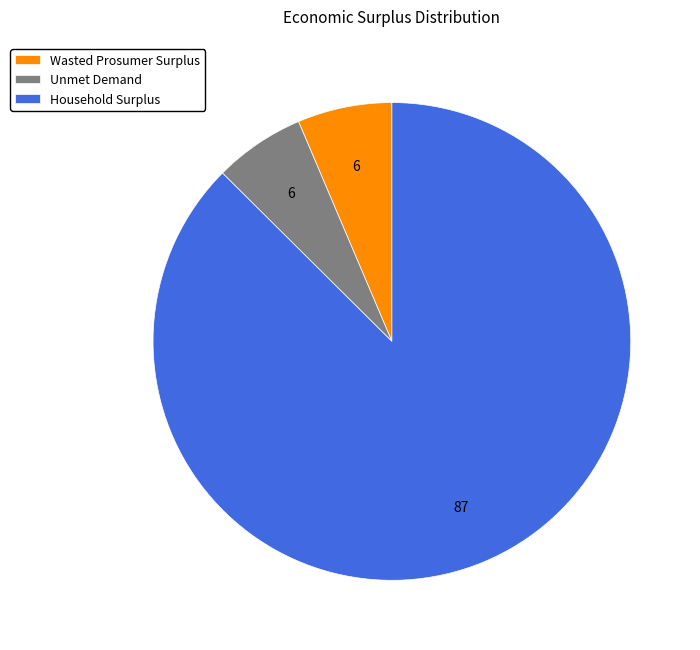

Count the number of slices in the pie.

3